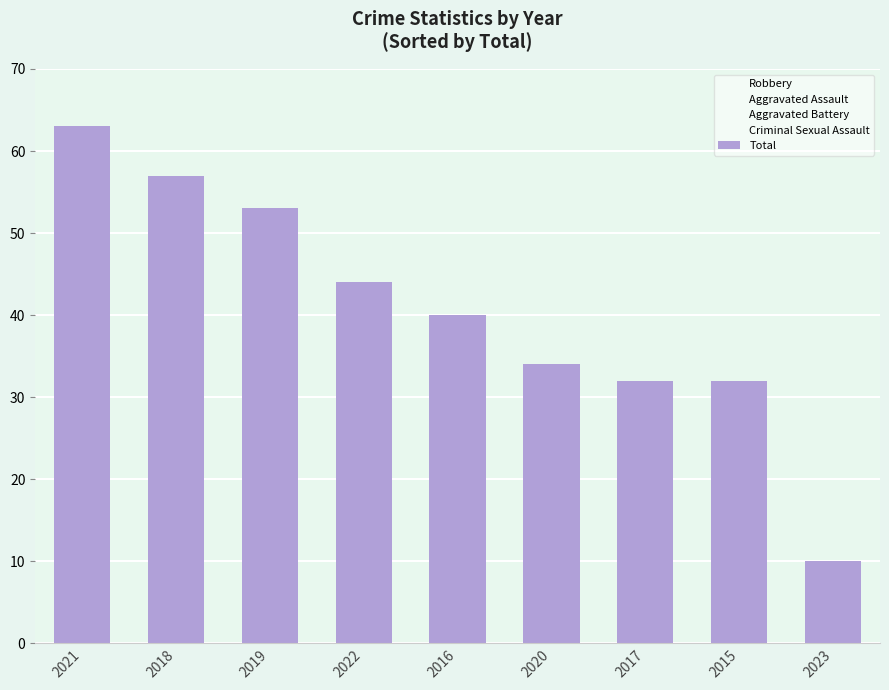

Which has a higher value, 2019 or 2017?

2019